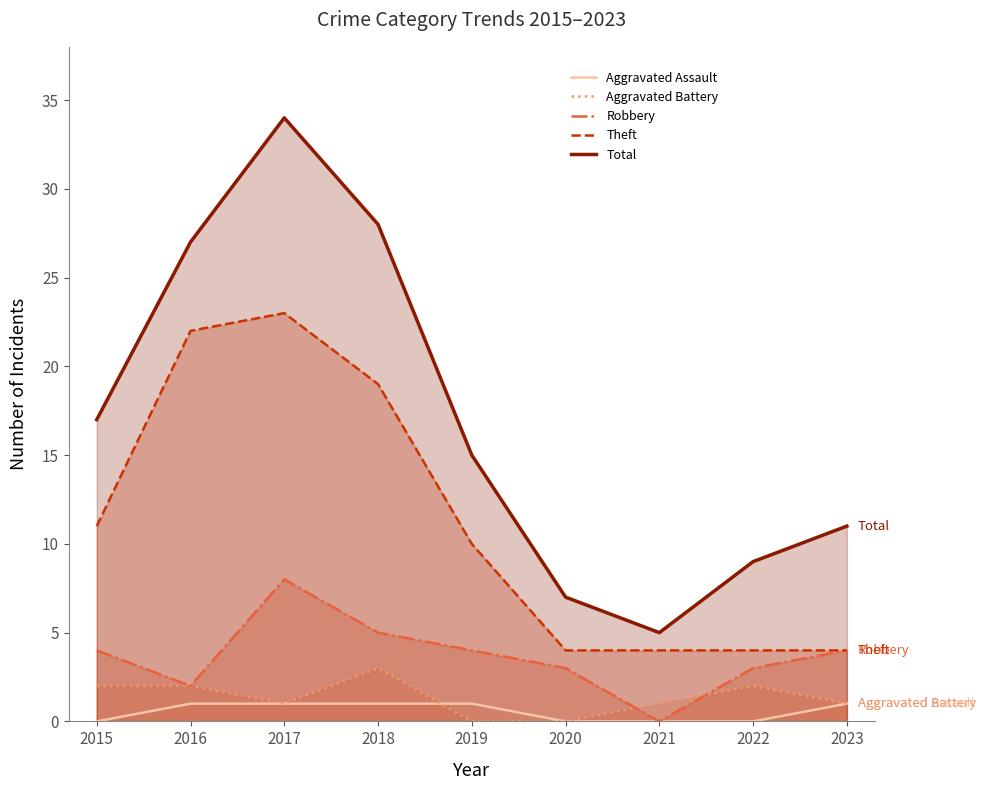

True or false: Aggravated Assault and Theft intersect in this chart.

False